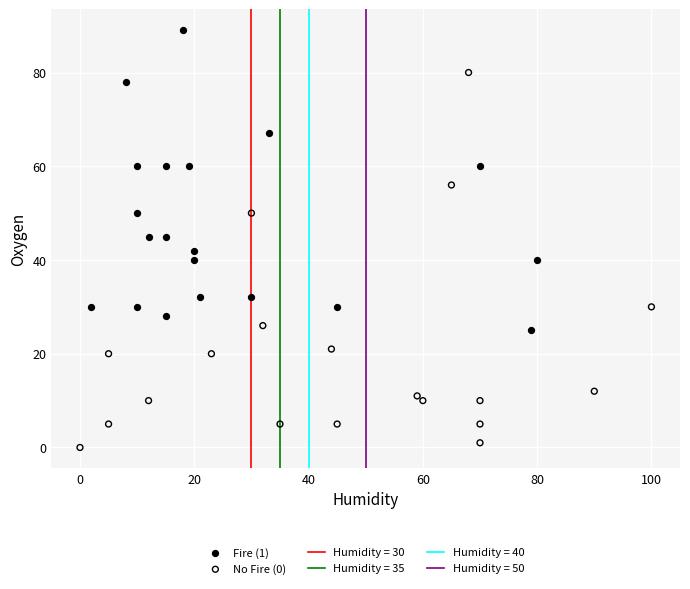

Which series reaches the maximum Y coordinate?

Fire (1)